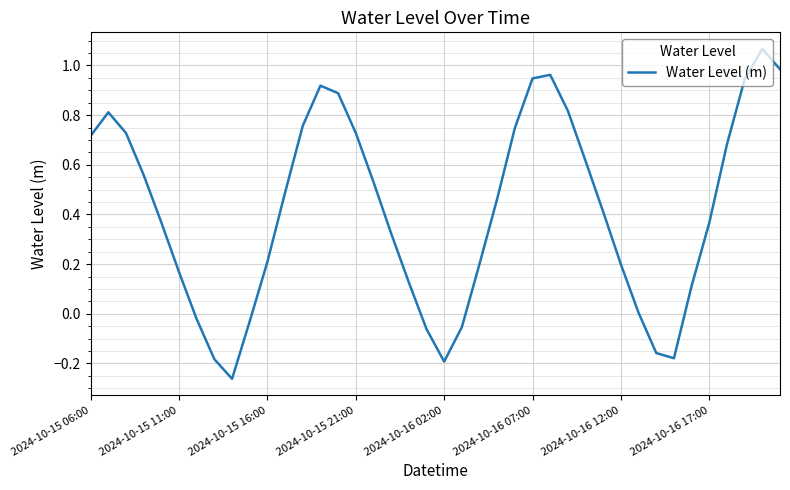

What is the difference between the maximum and minimum values?

1.3